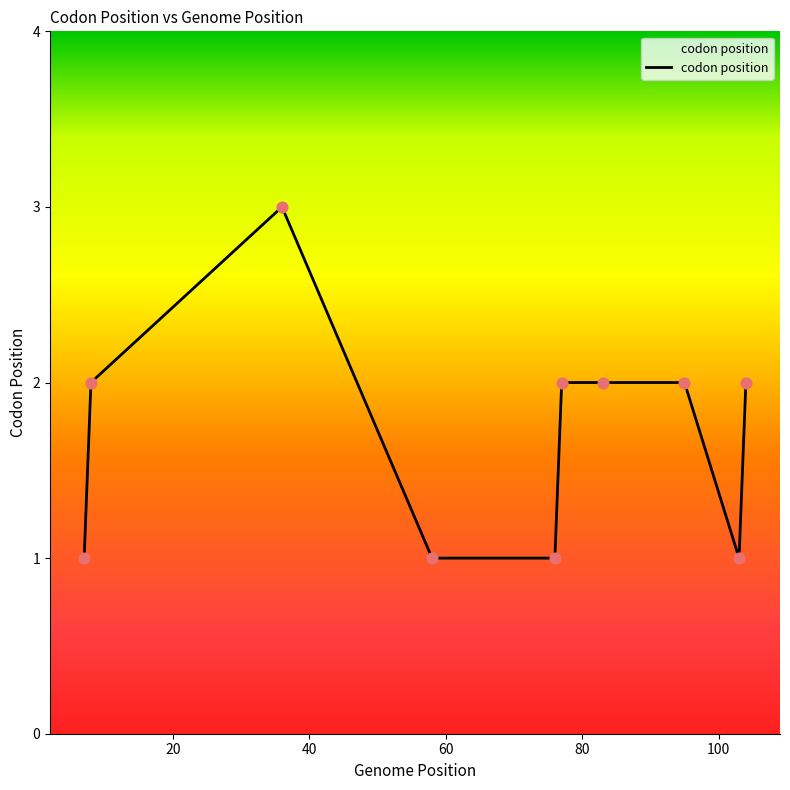

What is the greatest value displayed?

3